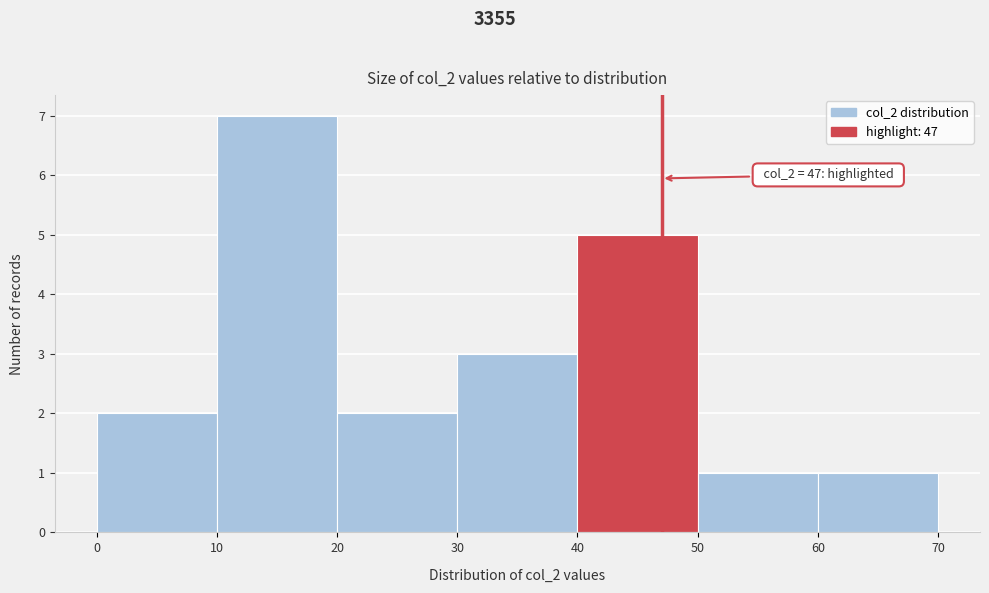

Which range on the x-axis has the tallest bar?

10 to 20